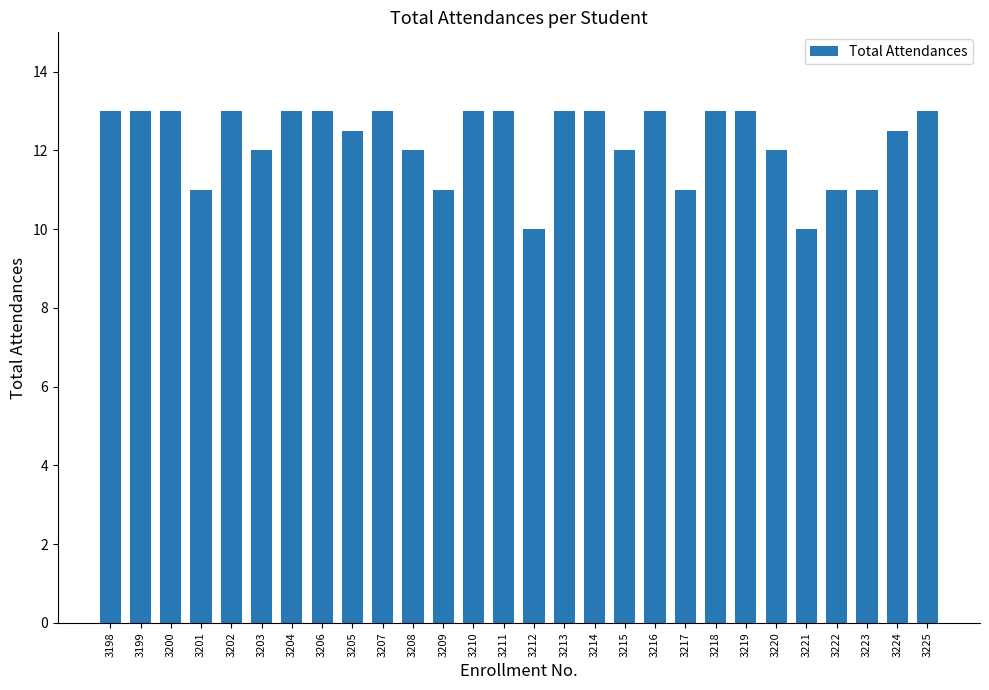

Approximately how many times larger is the value at 3211 compared to 3220?

1.1